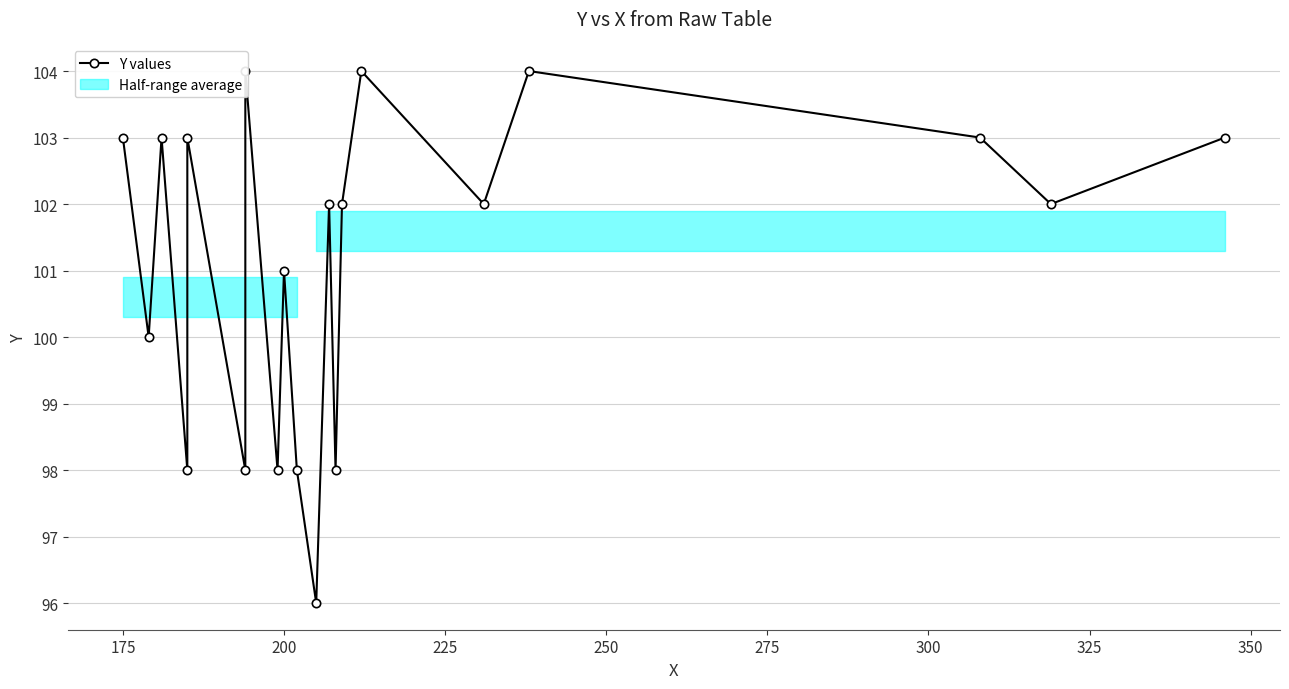

What is the difference between the second highest and second lowest values?

6